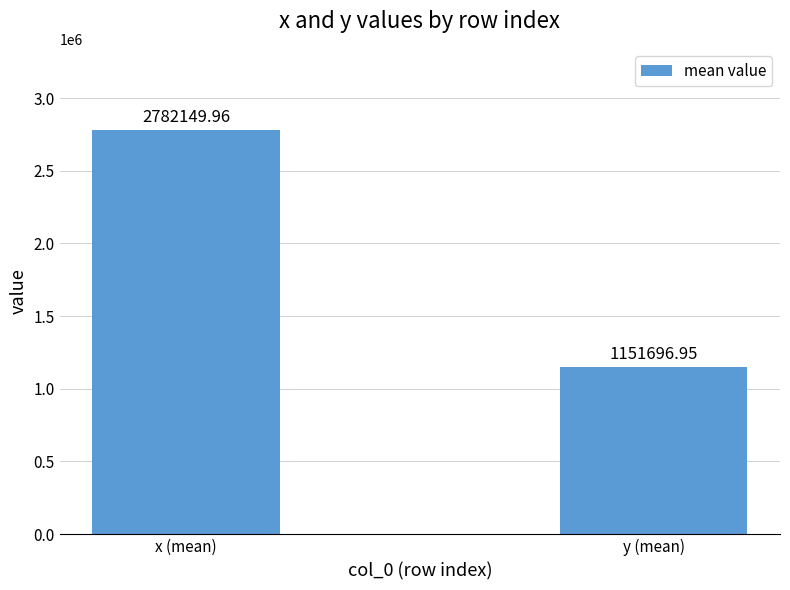

What is the change in value from x (mean) to y (mean)?

-1630453.0